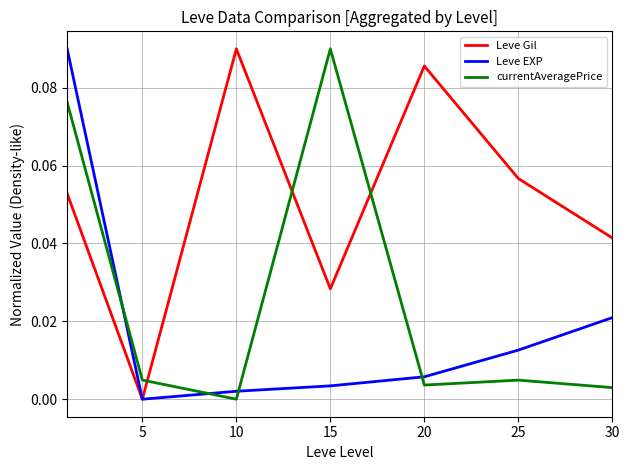

List the series in order of their overall mean, highest first.

Leve Gil, currentAveragePrice, Leve EXP